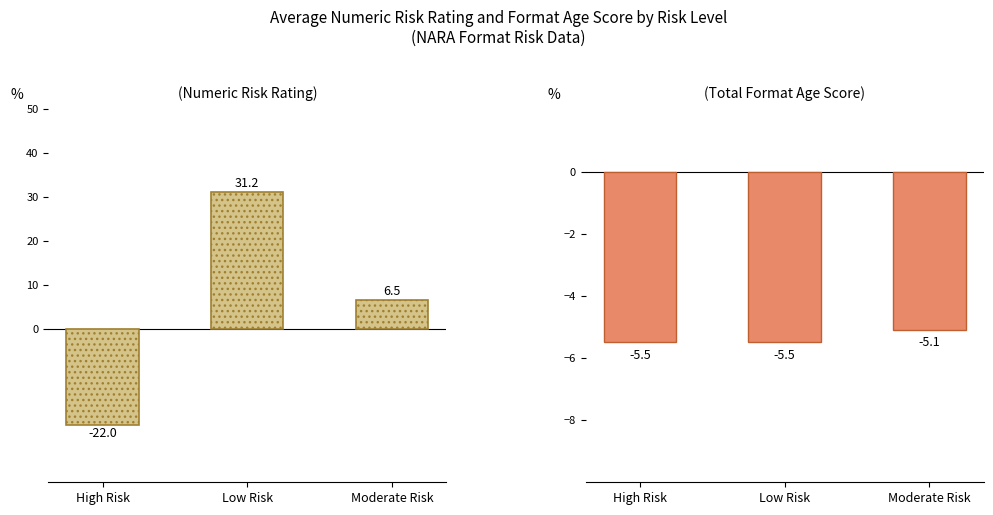

Count the number of data series in this chart.

2